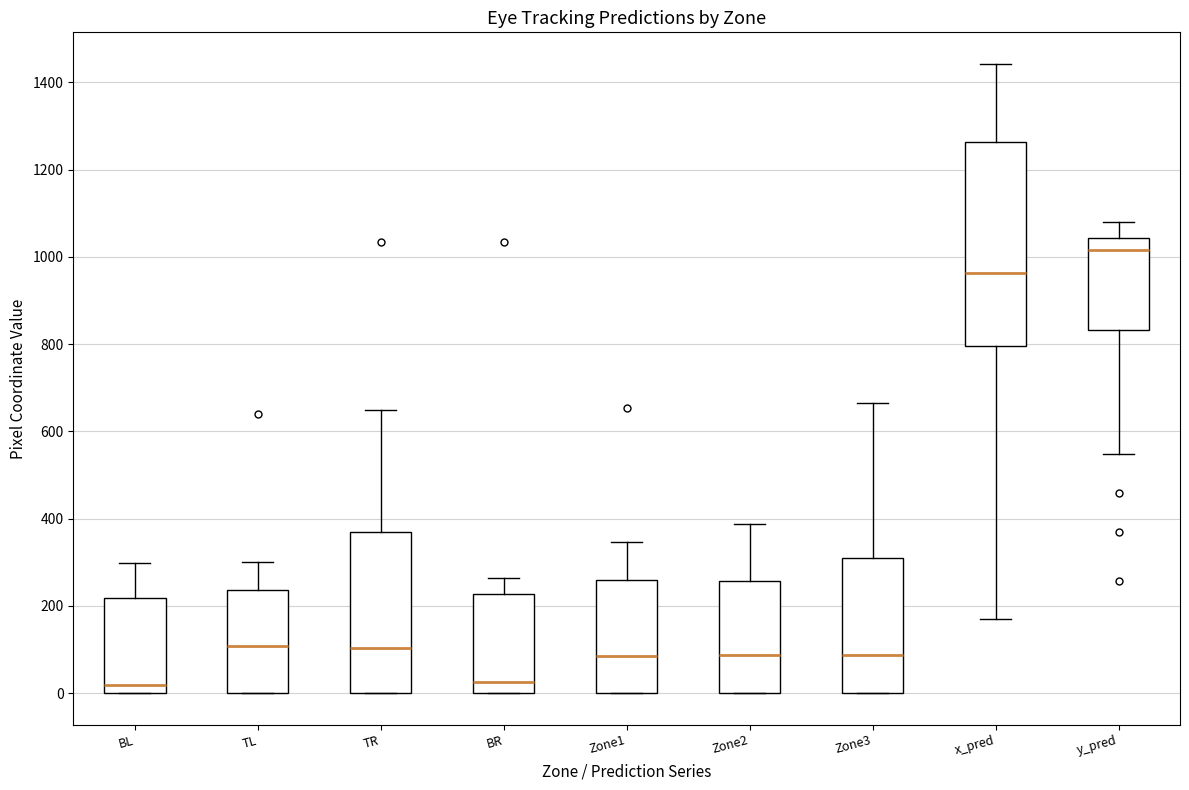

Where is the lower edge of the box for Zone1 on the y-axis? The values are not printed on the chart, so give them approximately, as read against the axis.

0